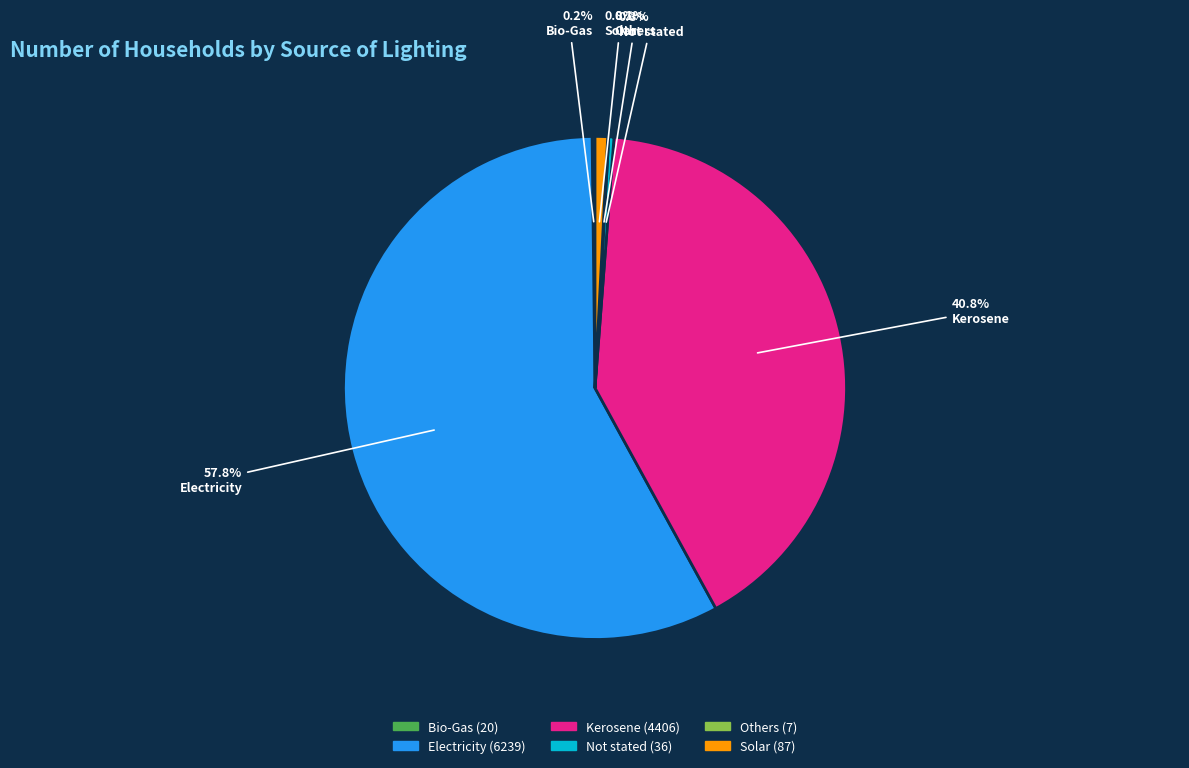

Which category accounts for the majority?

Electricity